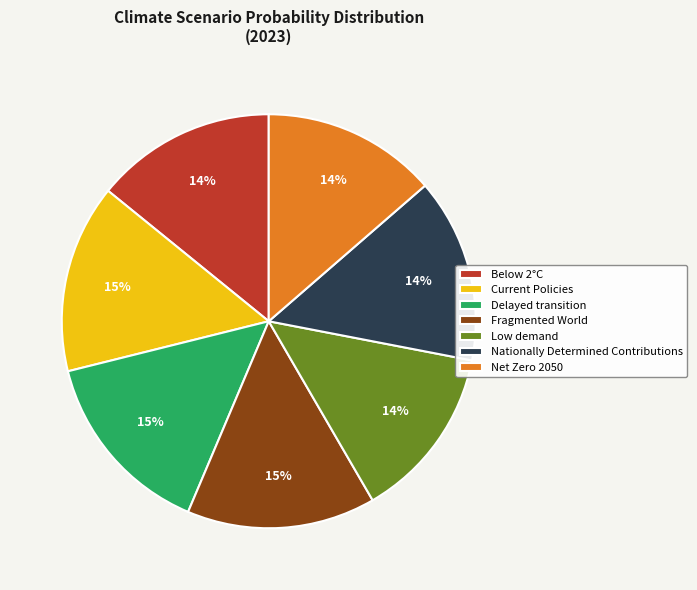

To the nearest percent, what is the difference between the largest and smallest slice percentages?

1%